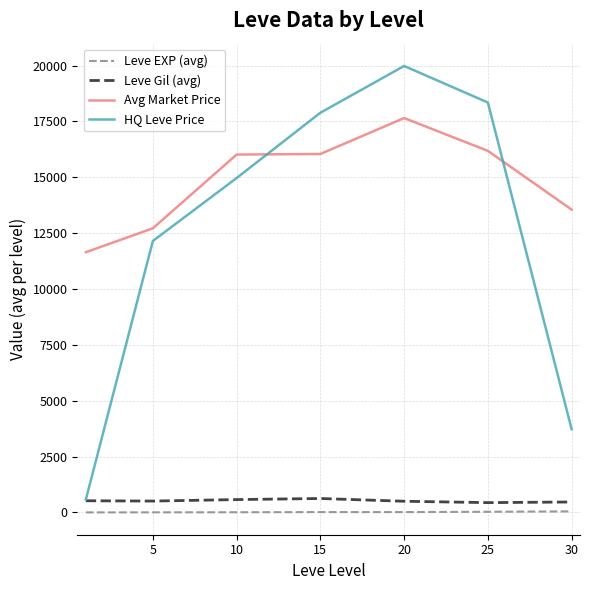

What are all the series names shown in the legend?

Leve EXP (avg), Leve Gil (avg), Avg Market Price, HQ Leve Price